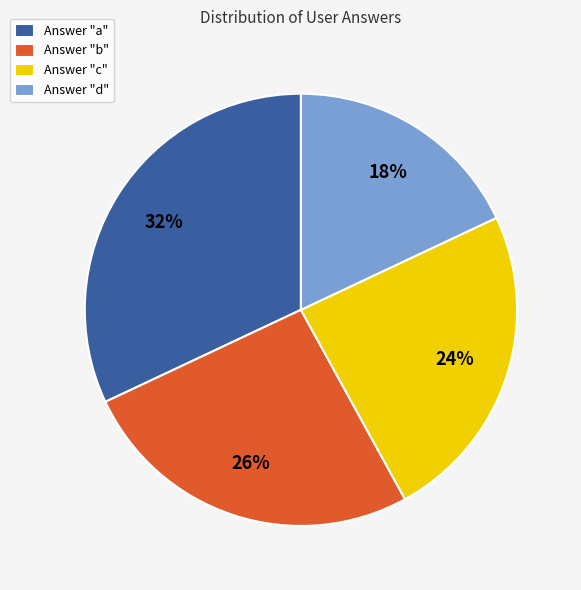

Count the number of slices in the pie.

4